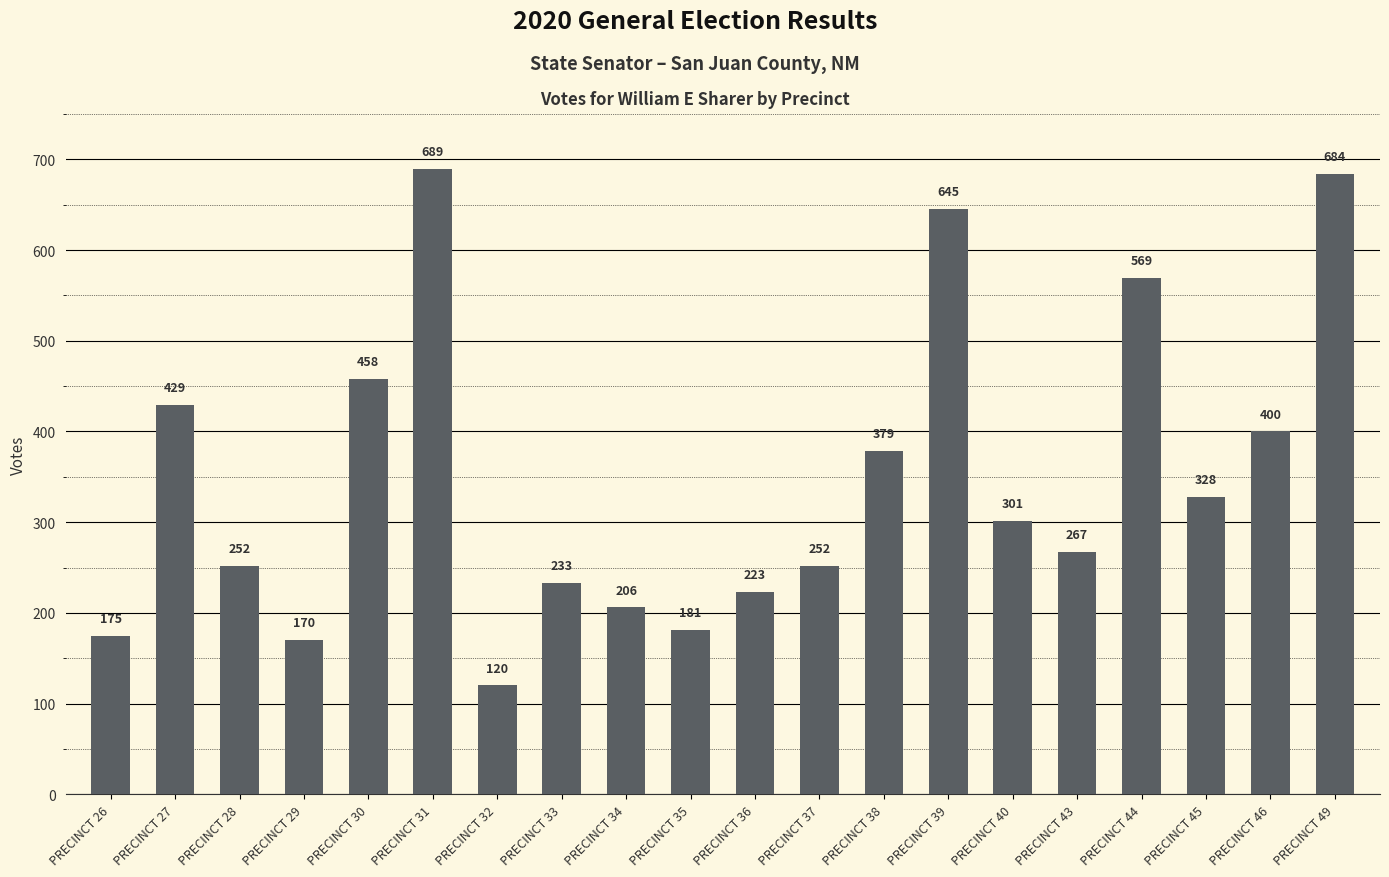

Which has a higher value, PRECINCT 39 or PRECINCT 38?

PRECINCT 39